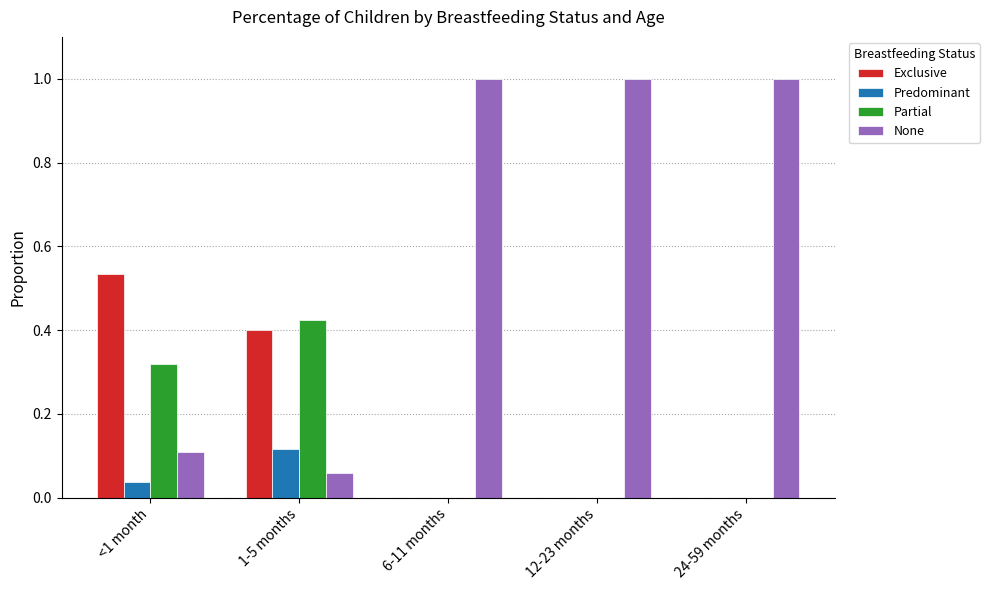

Where is None nearest to the value 0?

1-5 months